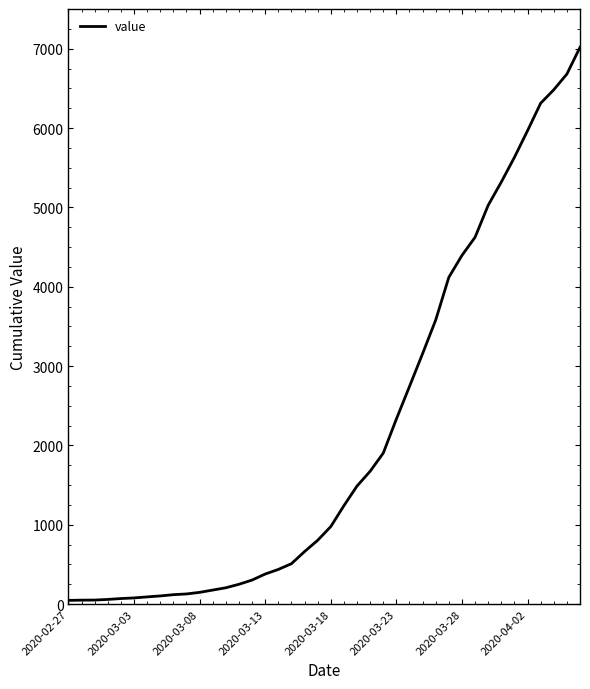

Is this an area chart (filled region under the line)?

No